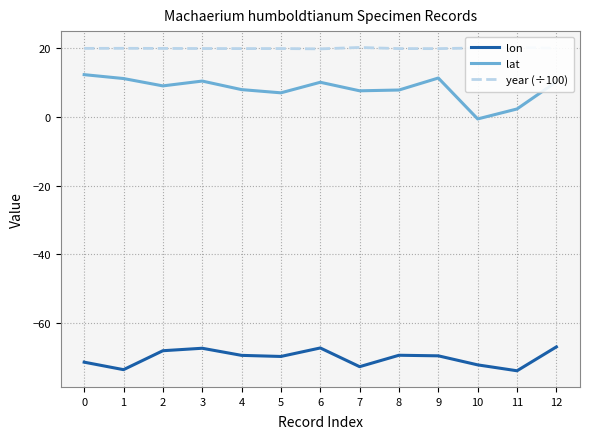

How many lines are shown in the chart?

3